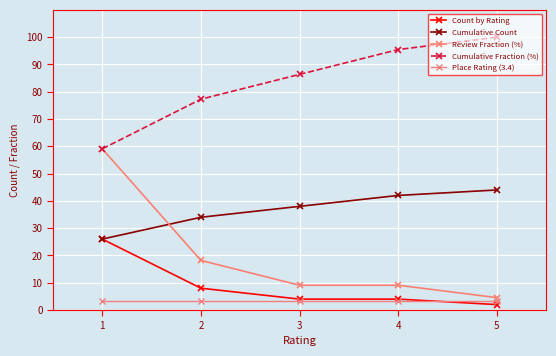

True or false: Cumulative Count and Count by Rating intersect in this chart.

False